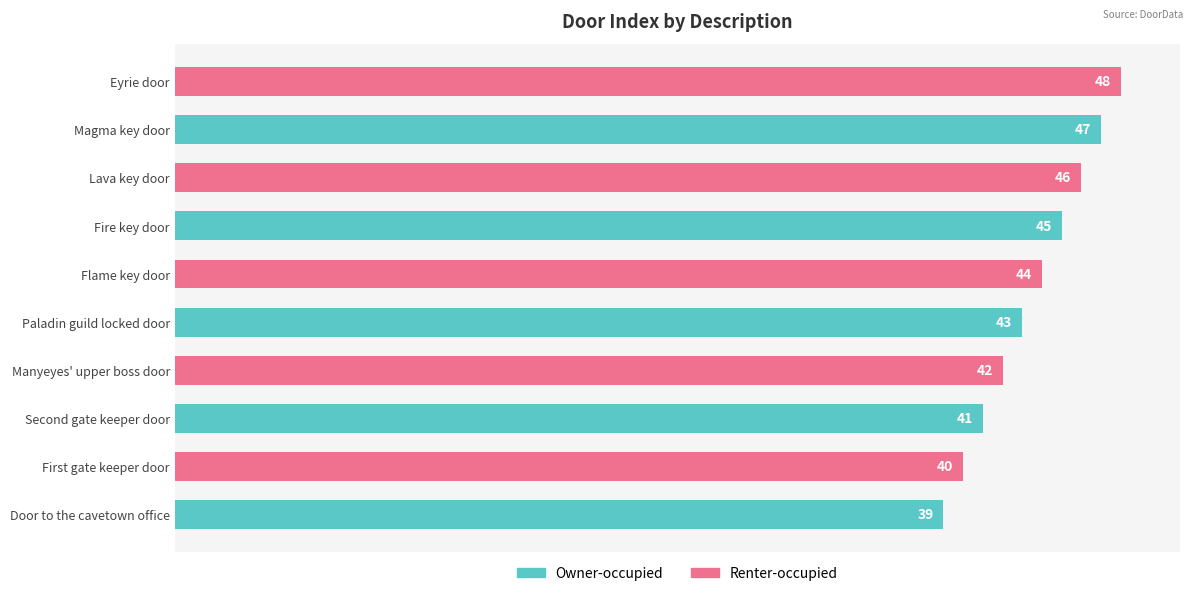

Which label corresponds to the largest value in the chart?

Eyrie door